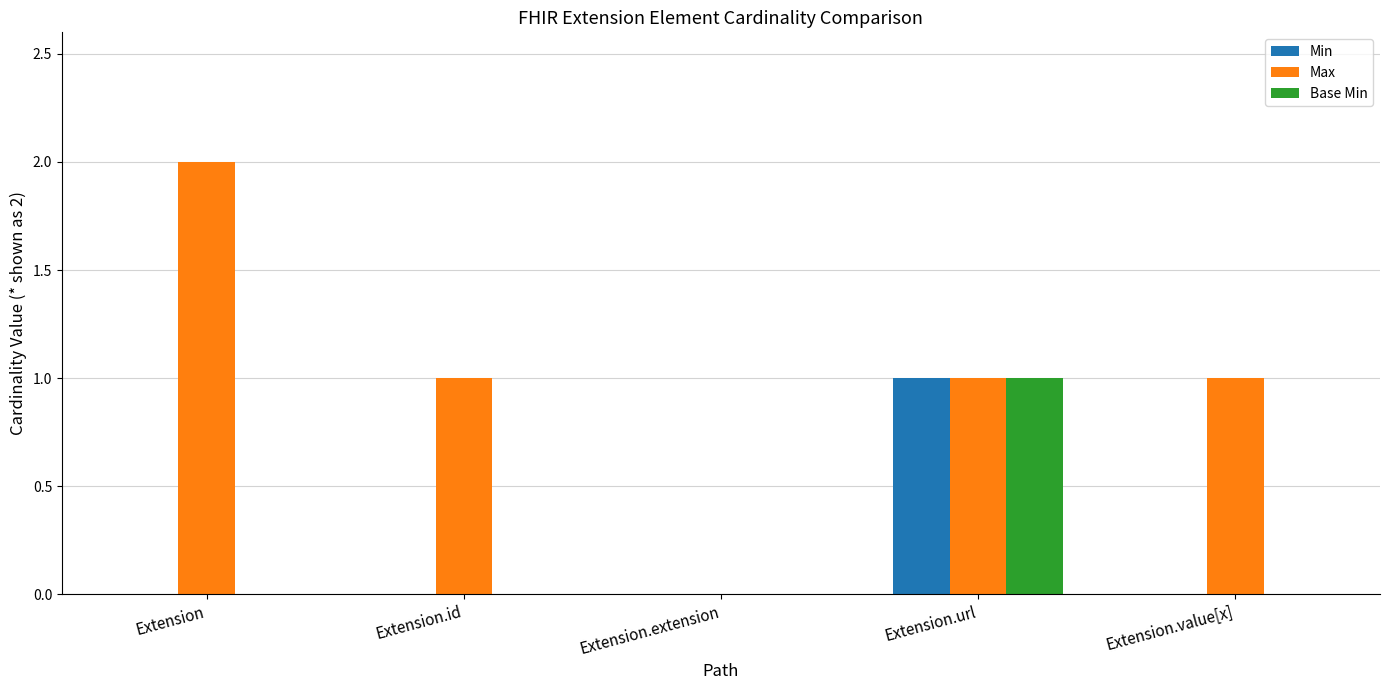

Which series has the largest total across all categories?

Max